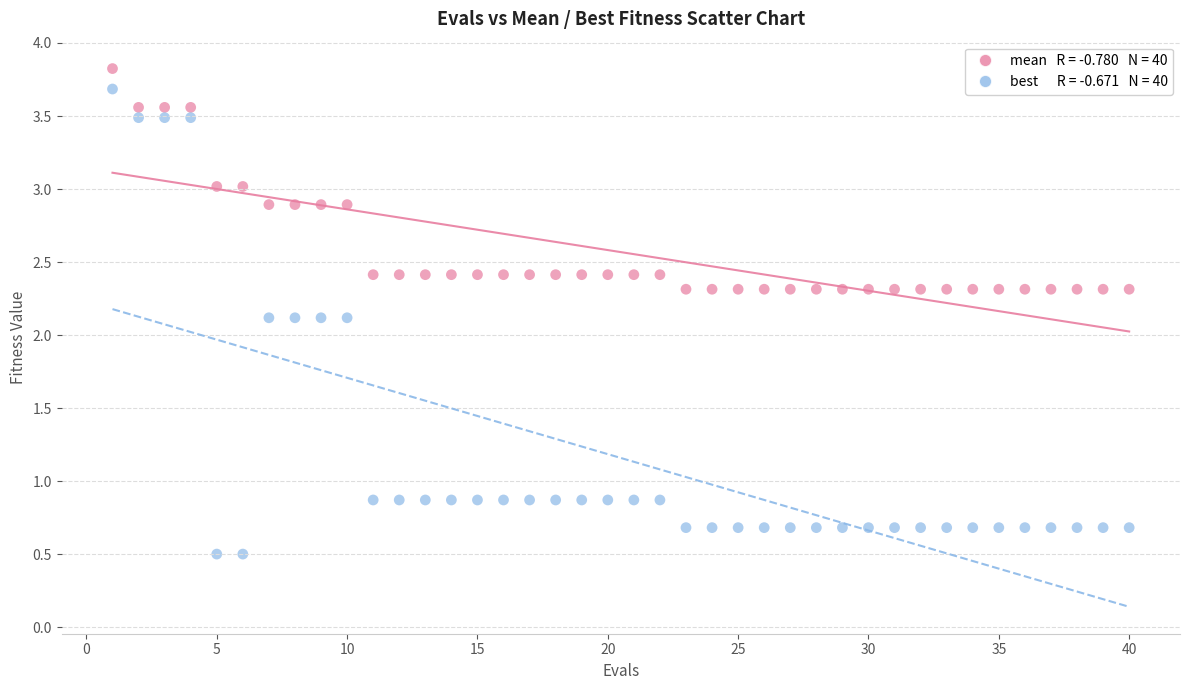

Across all data points, what is the range of Y values (max minus min)?

3.3